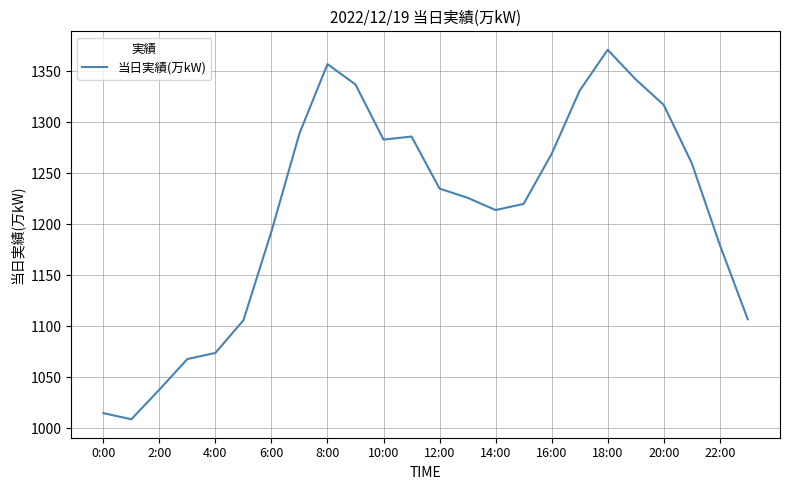

What is the difference between the maximum and minimum values?

362